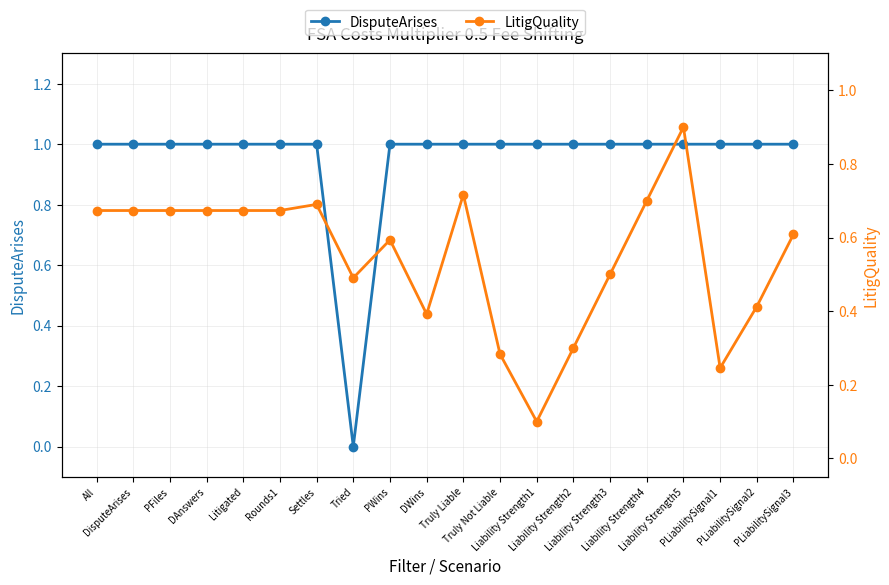

What is the approximate value of LitigQuality at DWins?

0.4